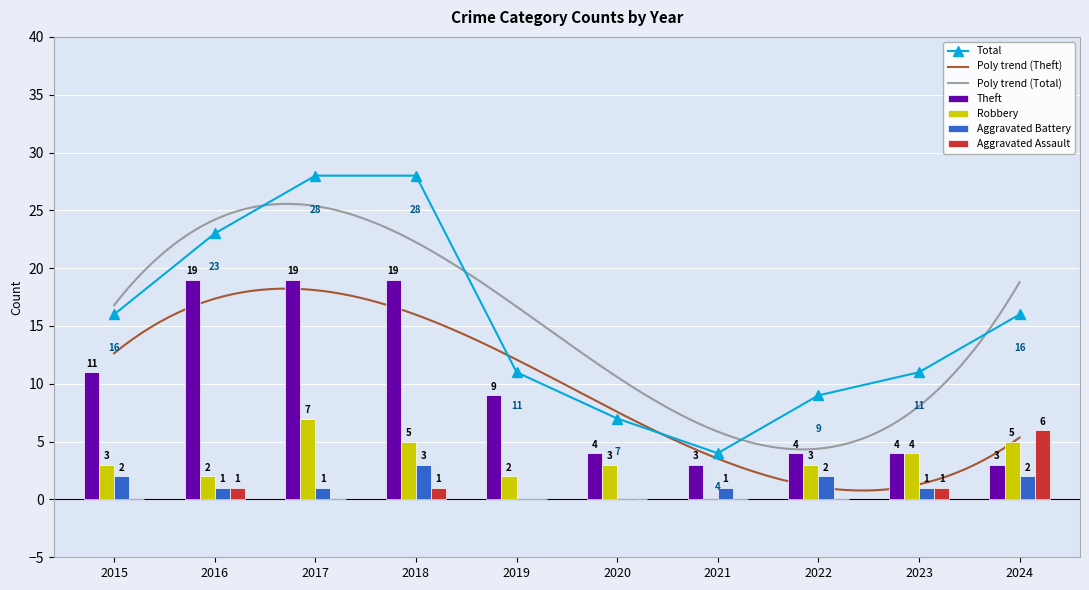

What is the highest value of the Aggravated Assault series?

6